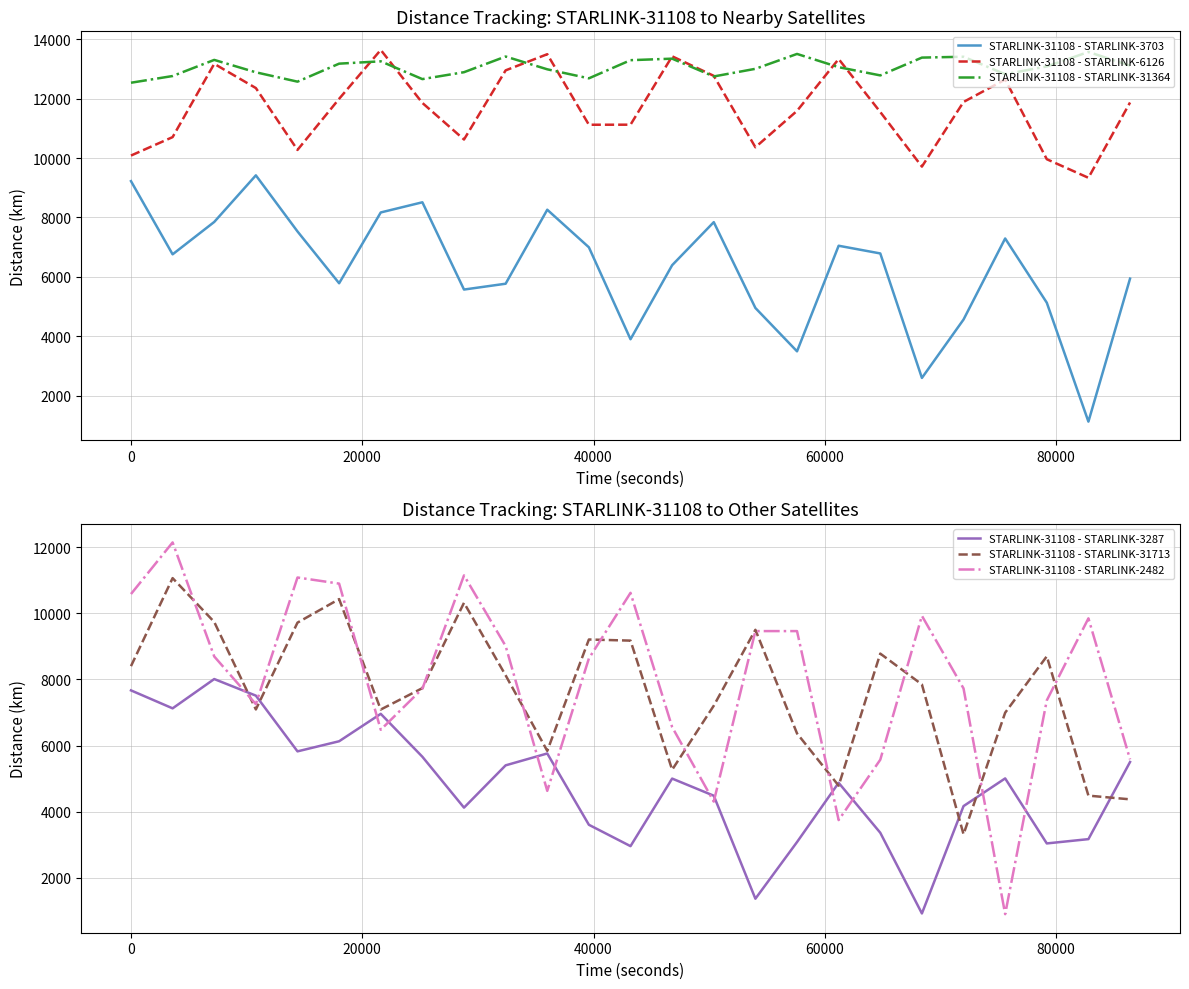

True or false: STARLINK-31108 - STARLINK-3703 and STARLINK-31108 - STARLINK-6126 cross at least once.

False